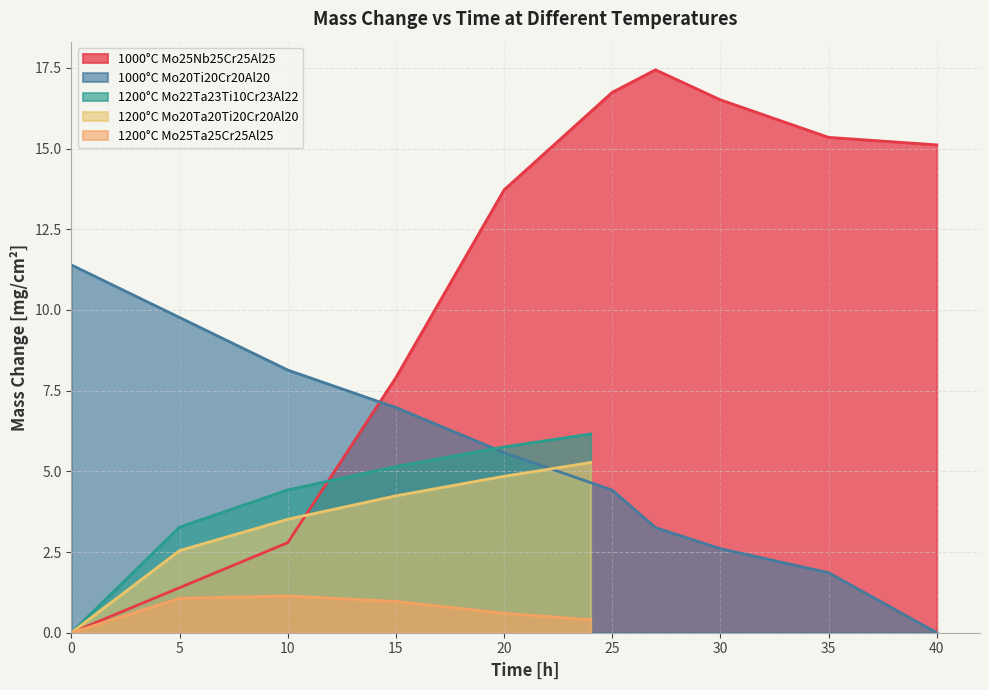

What is the label of the 23rd point from the right?

20